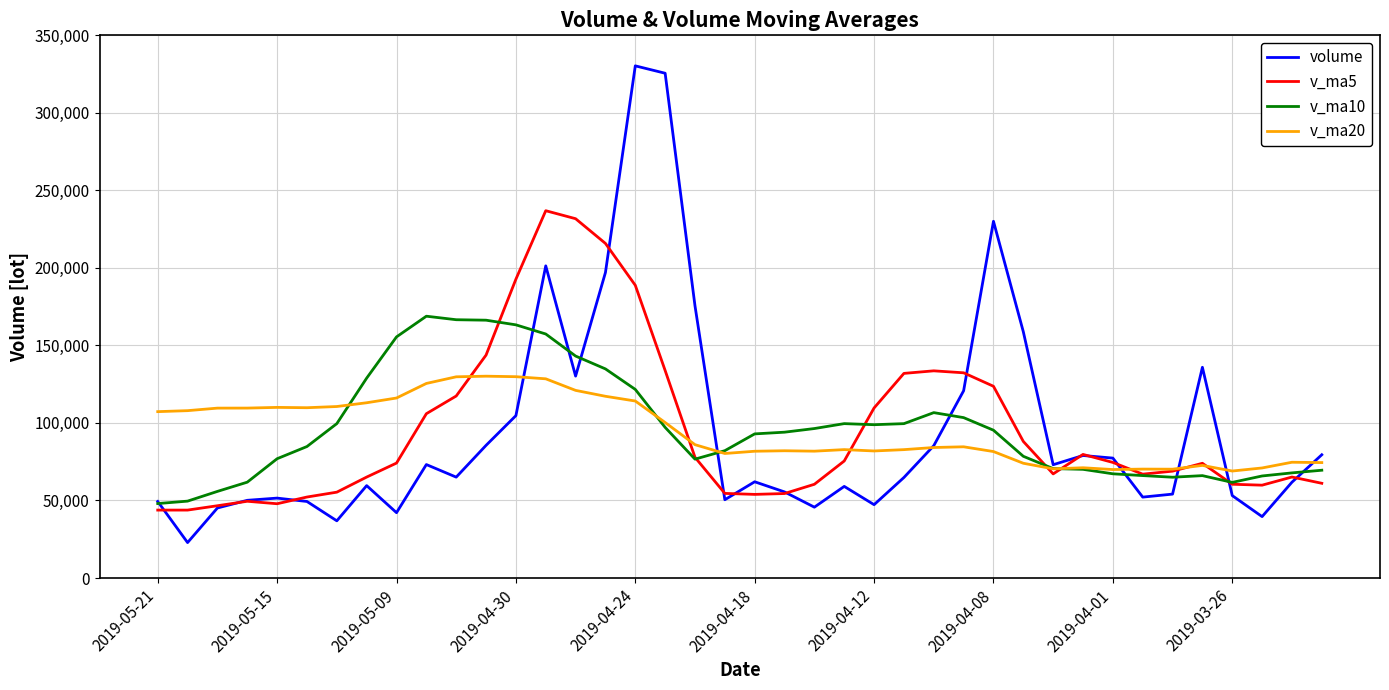

Rank the series by their maximum value, from highest to lowest.

volume, v_ma5, v_ma10, v_ma20